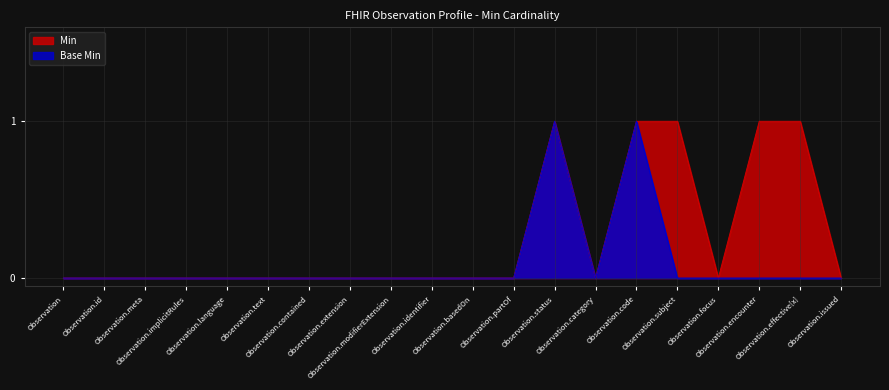

Which series has the widest spread of values?

Min